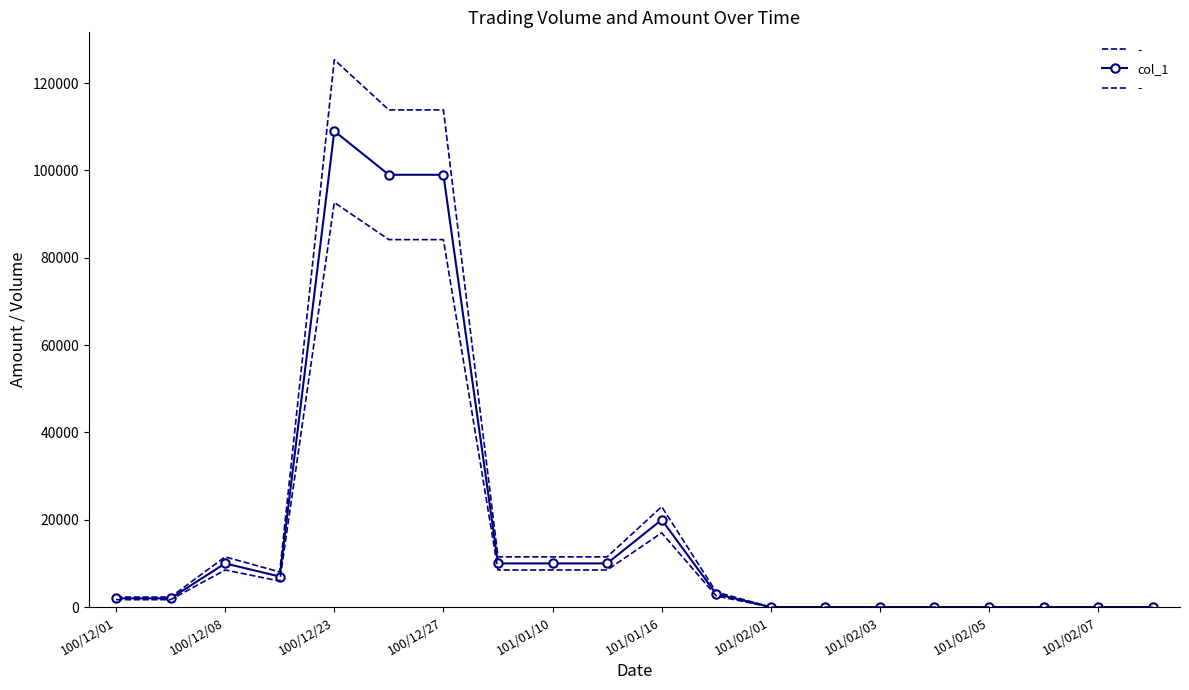

True or false: col_1 has more than 0 interior local peaks.

True